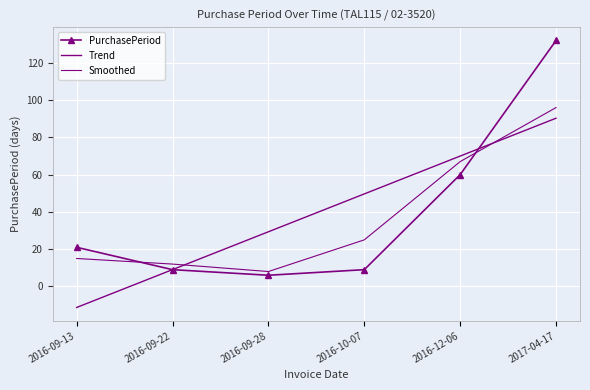

At which category does Smoothed reach its first local valley?

2016-09-28